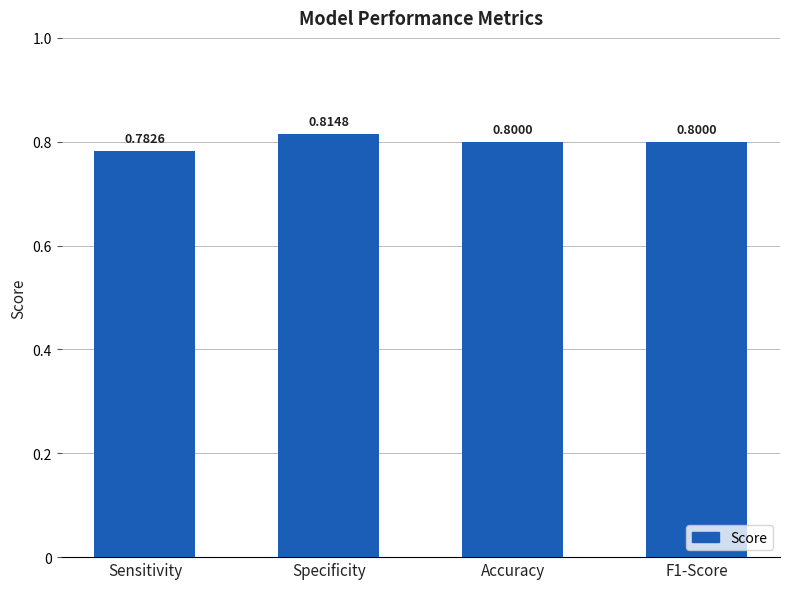

How many values are between 0 and 1?

4